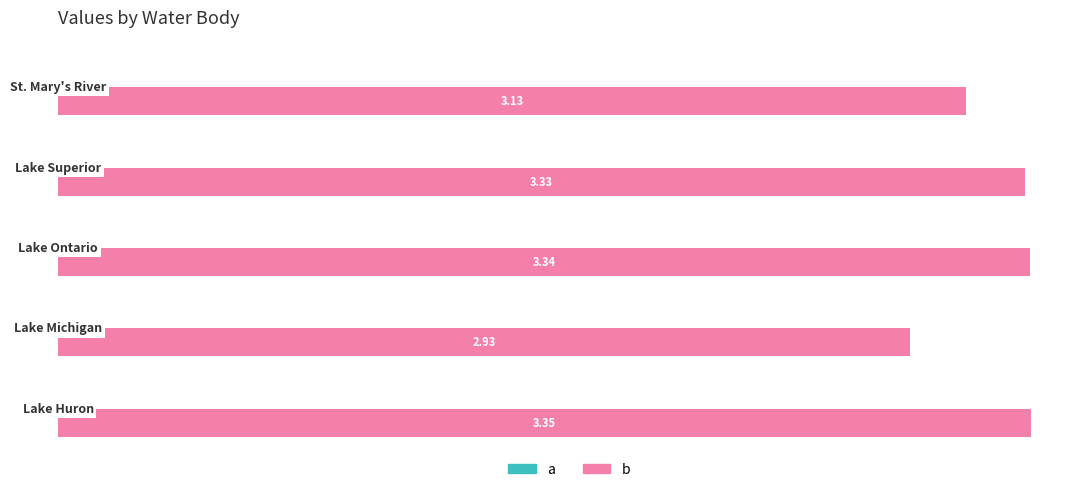

Reading right to left, extract all data points from this chart.

a: 2.0=-0.0	1.5=-0.0	1.0=-0.0	0.5=-0.0	0.0=-0.0
b: 2.0=3.1	1.5=3.3	1.0=3.3	0.5=2.9	0.0=3.3